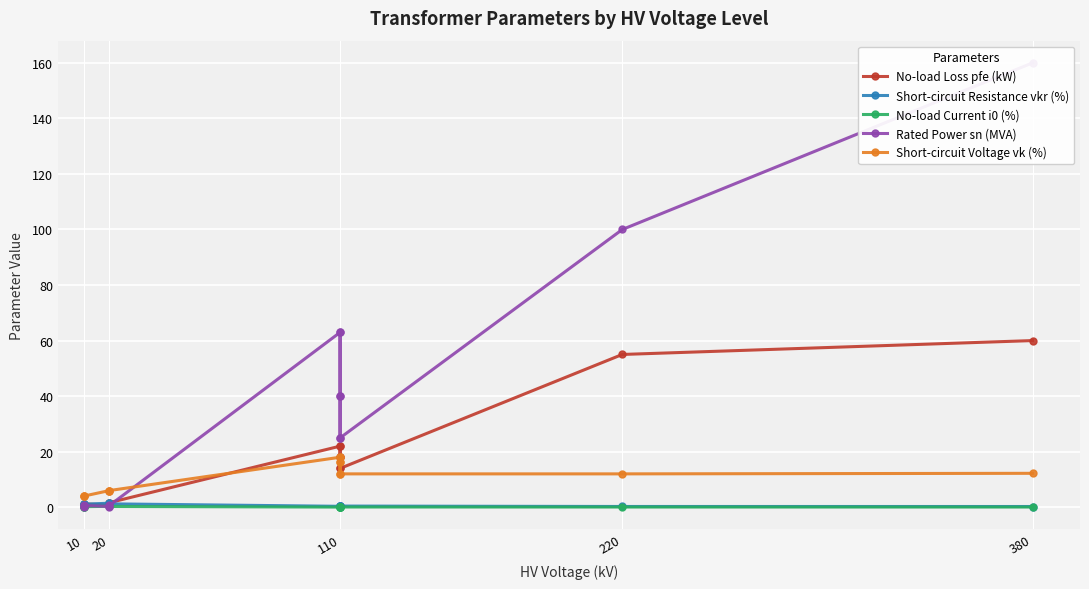

True or false: Rated Power sn (MVA) and Short-circuit Resistance vkr (%) cross at least once.

True